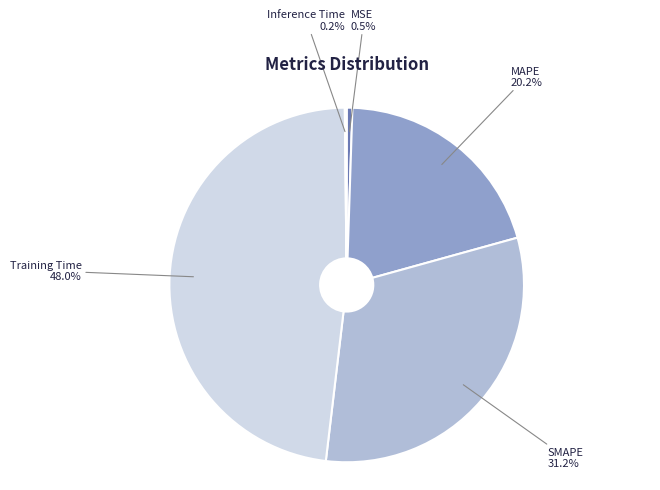

Does any single category account for the majority?

No